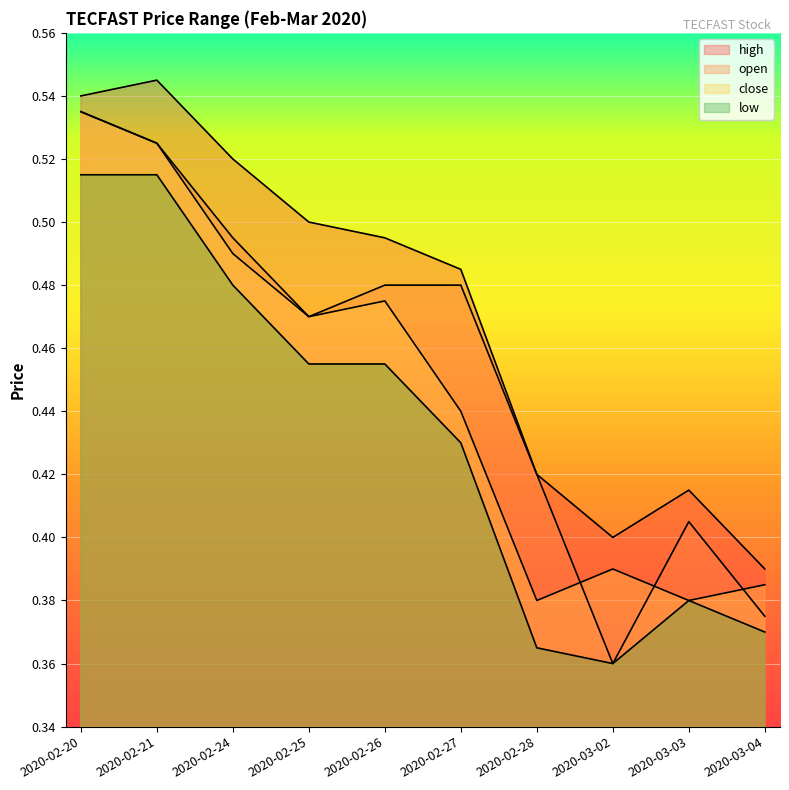

Is the value of low at 2020-02-25 greater than the value of close at 2020-02-21?

No